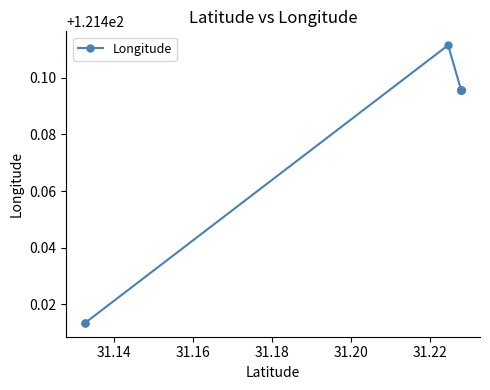

True or false: there are more than 2 points higher than both neighbors.

False